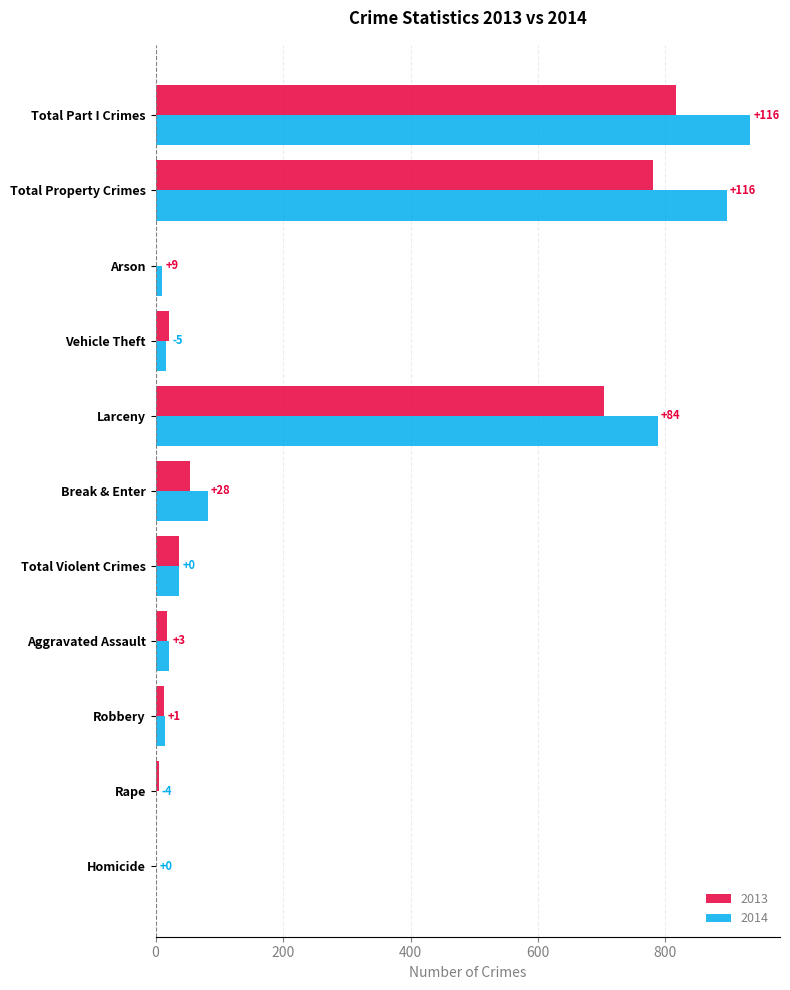

What are all the series names shown in the legend?

2013, 2014